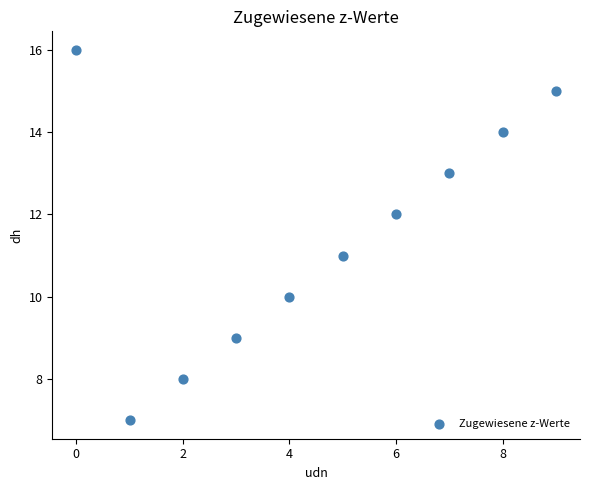

What is the range of Y values (max minus min)?

9